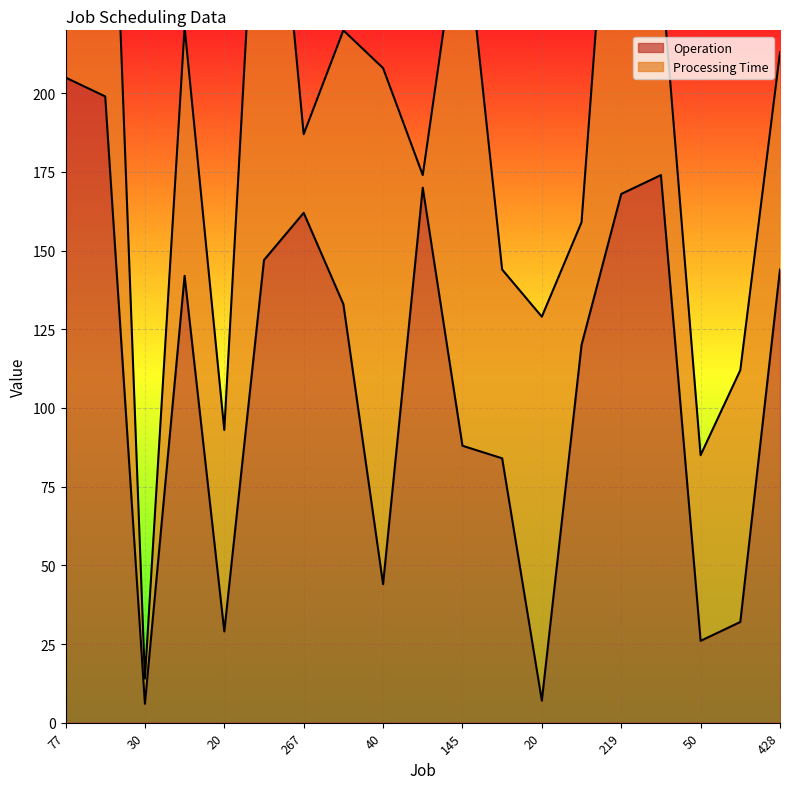

True or false: the data shows 29 at 20.

True